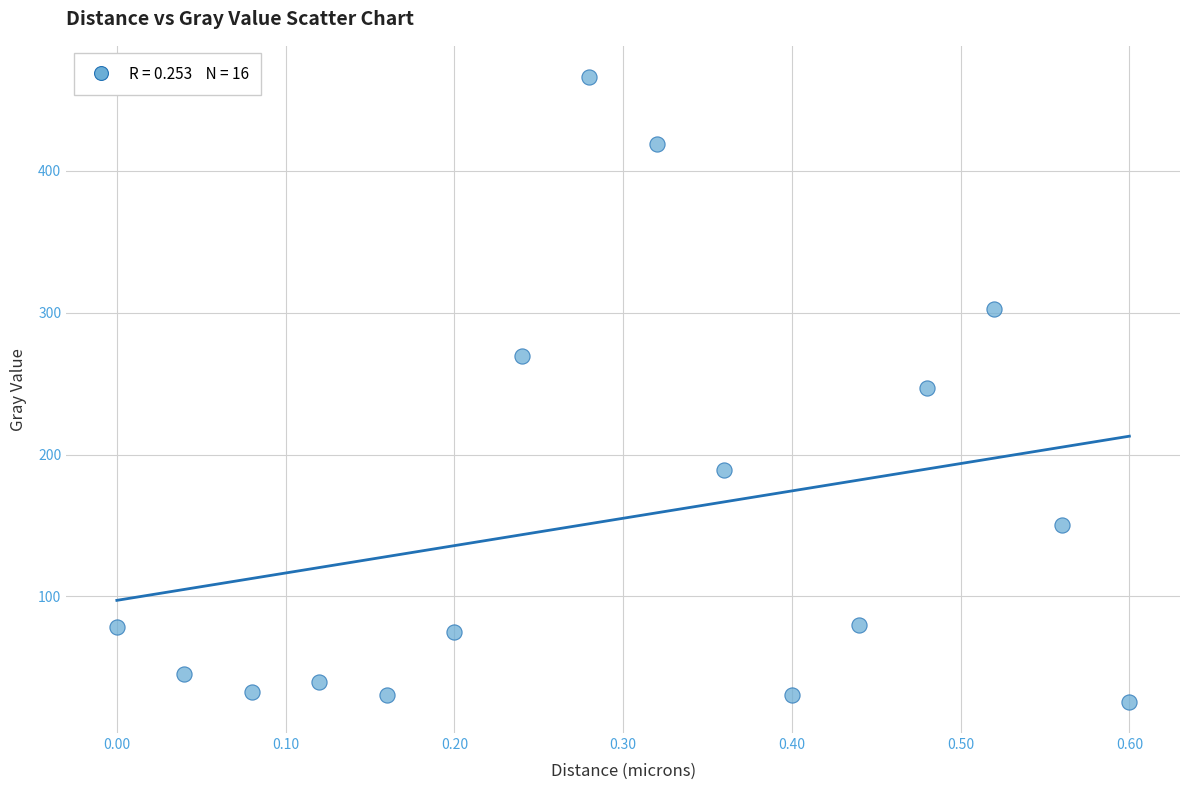

What is the range of X values (max minus min)?

0.6